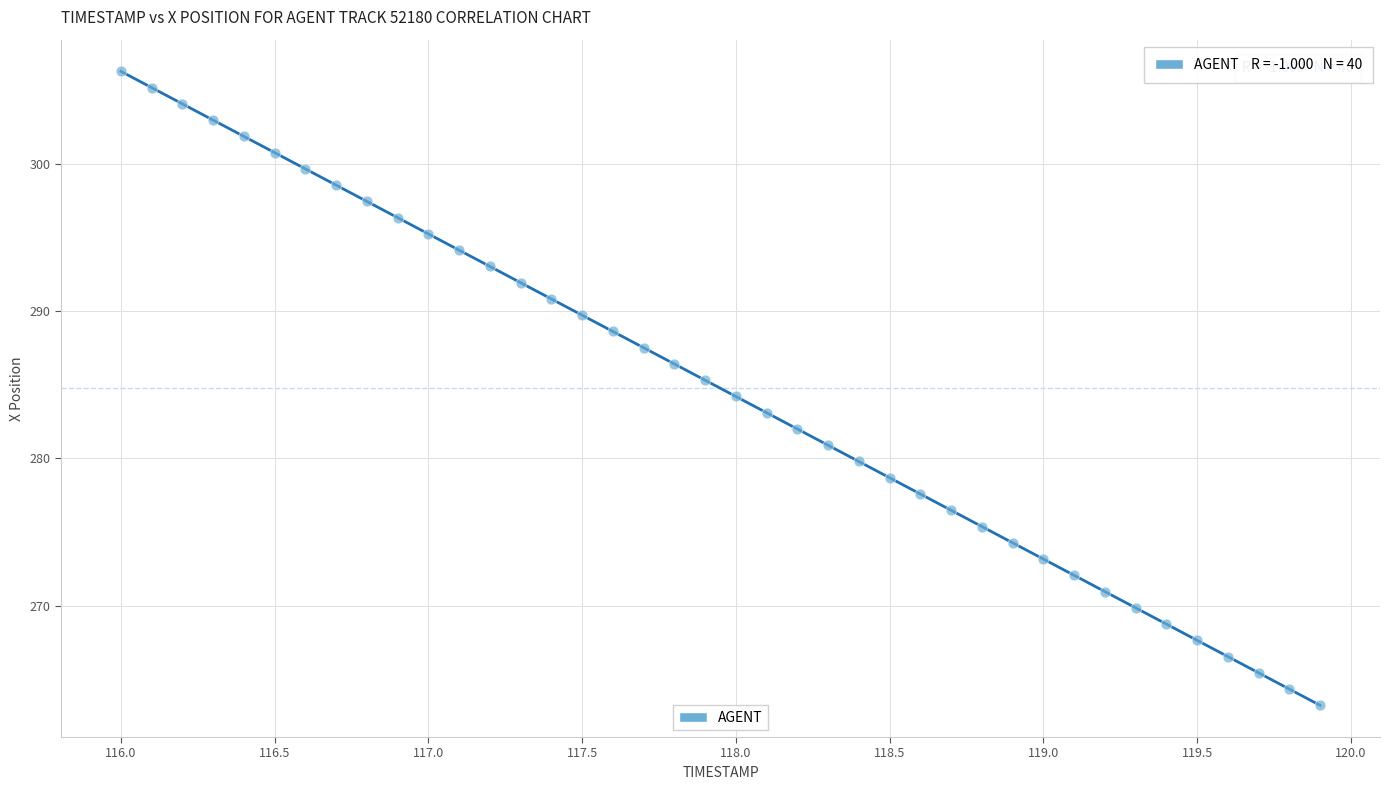

What is the range of X values (max minus min)?

3.9